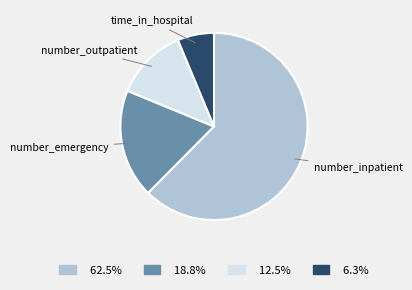

Is there any slice that represents more than half of the pie?

Yes